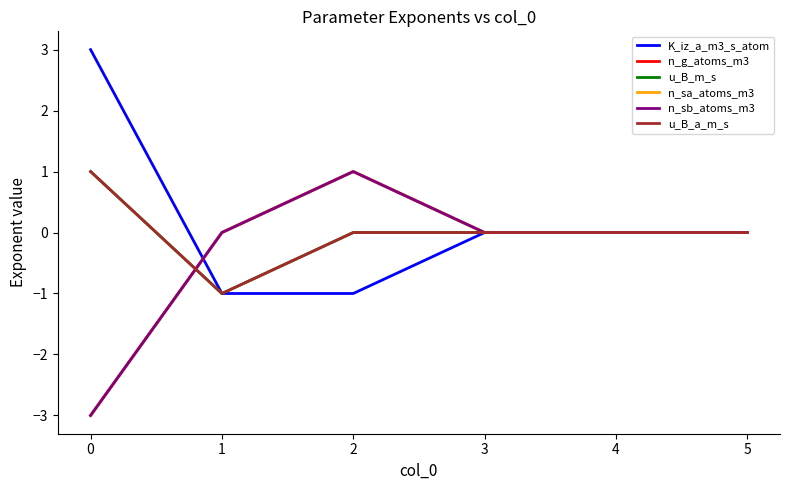

Is the value of n_sa_atoms_m3 at 0 greater than the value of n_sb_atoms_m3 at 0?

No